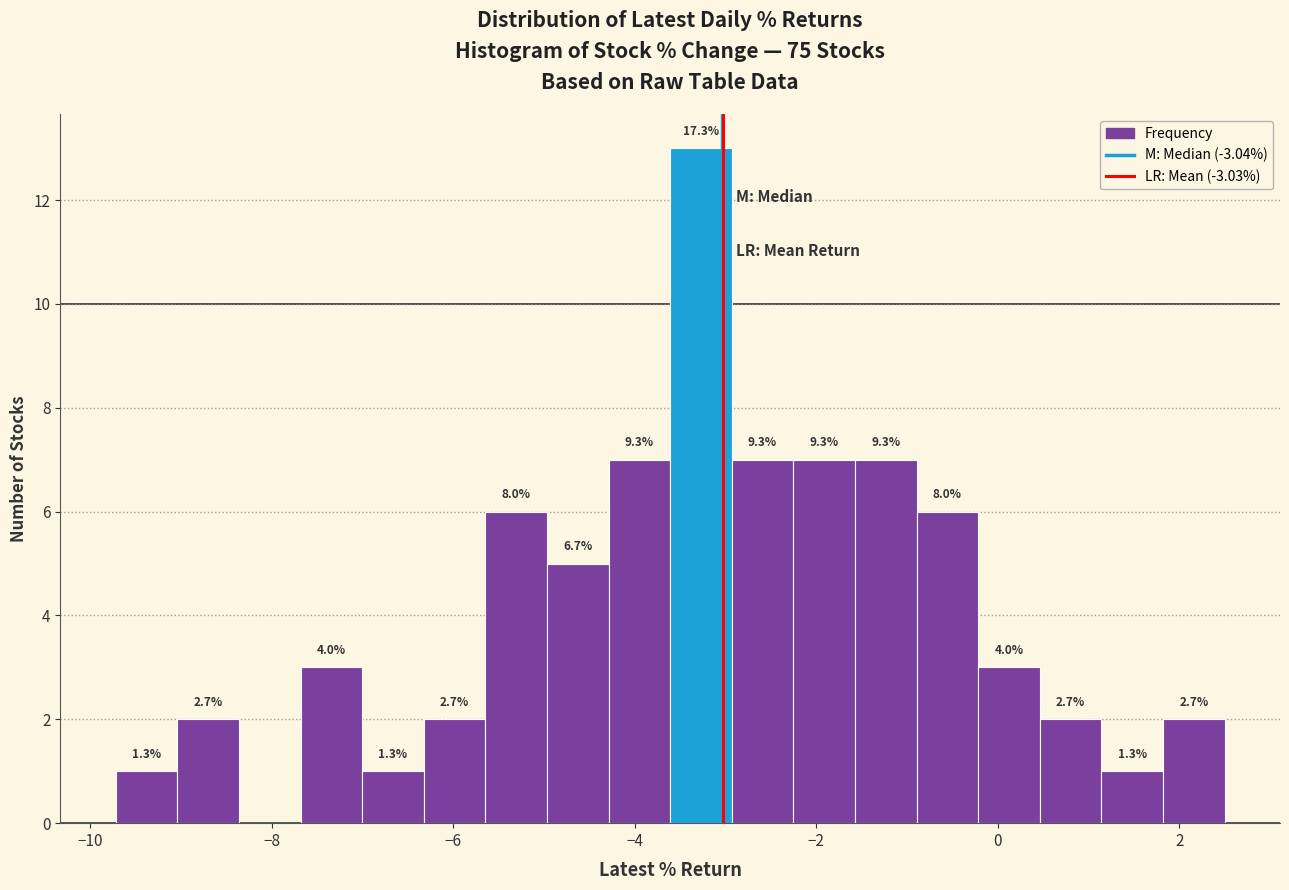

Read against the x-axis, roughly where is the centre of the tallest bar?

-3.2